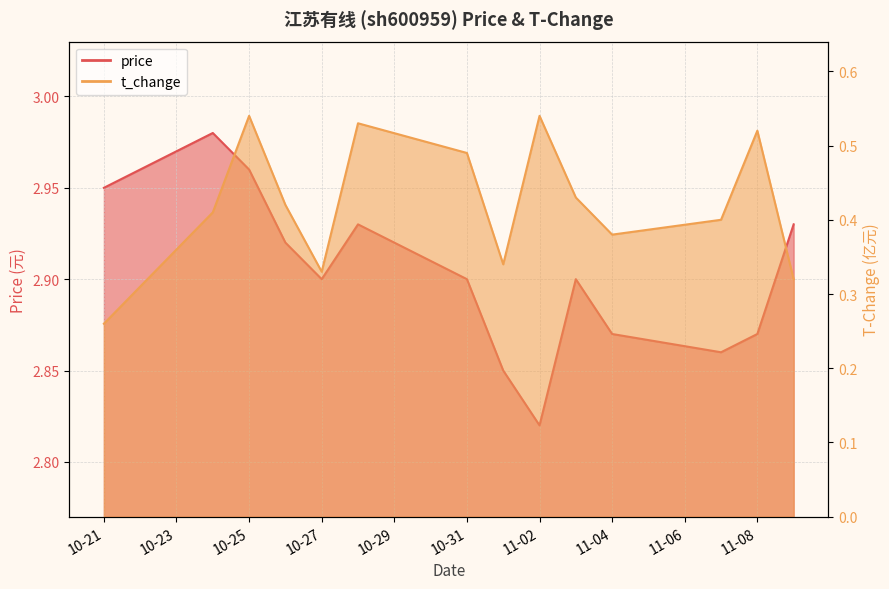

Count the number of data series in this chart.

2